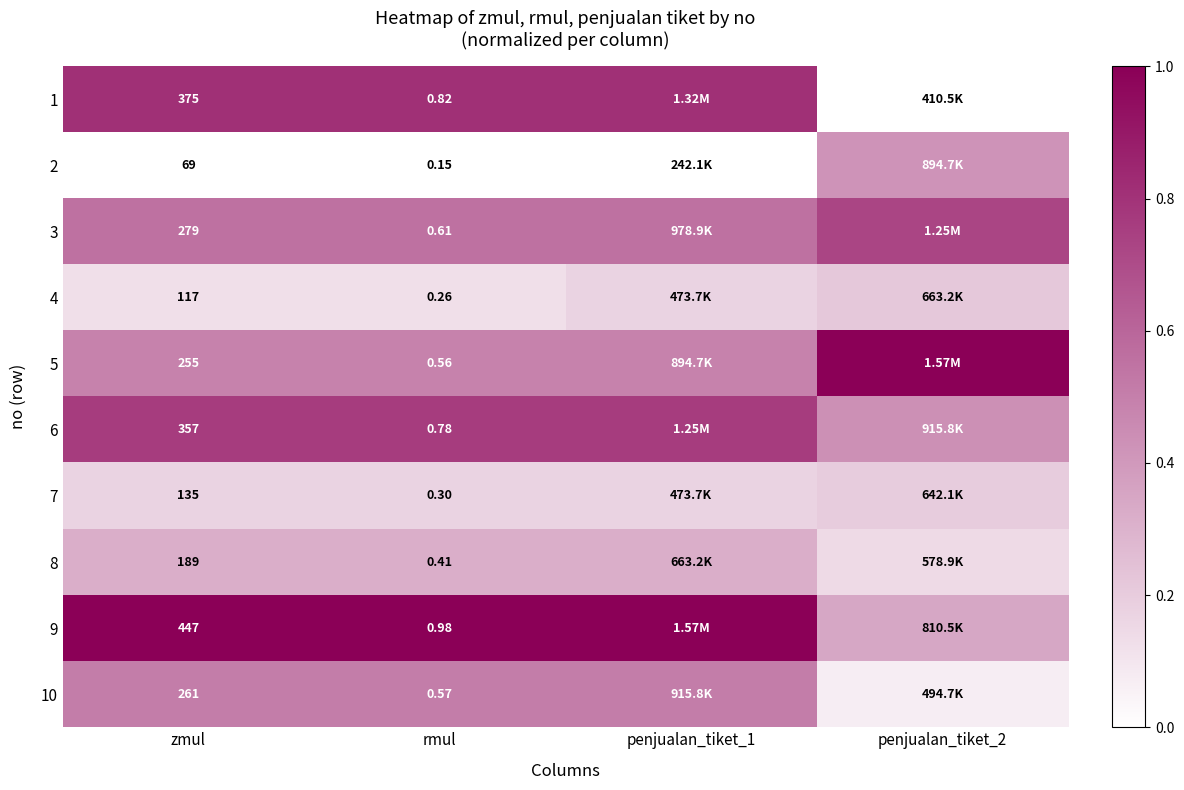

How many 6 values are between 0 and 1?

4